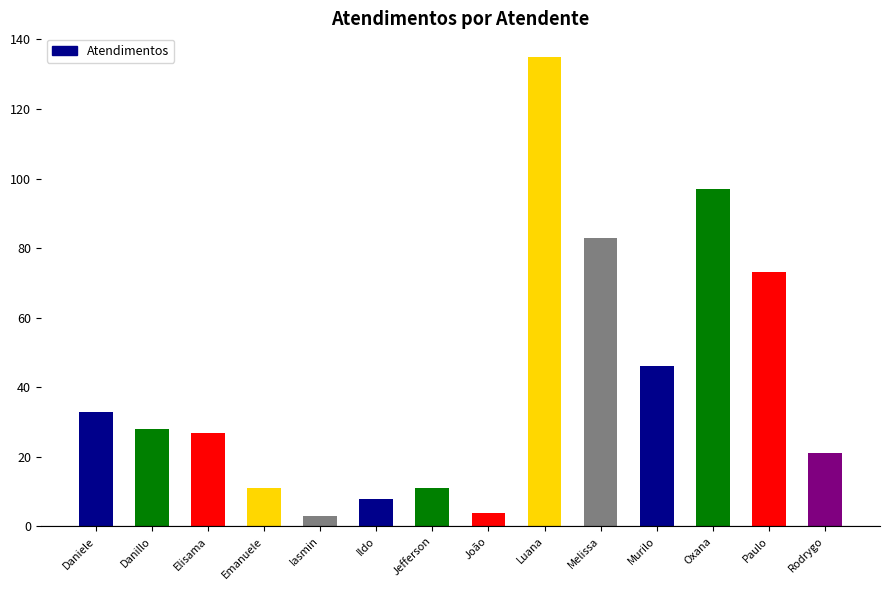

Is it true that the value at Emanuele is 19?

False